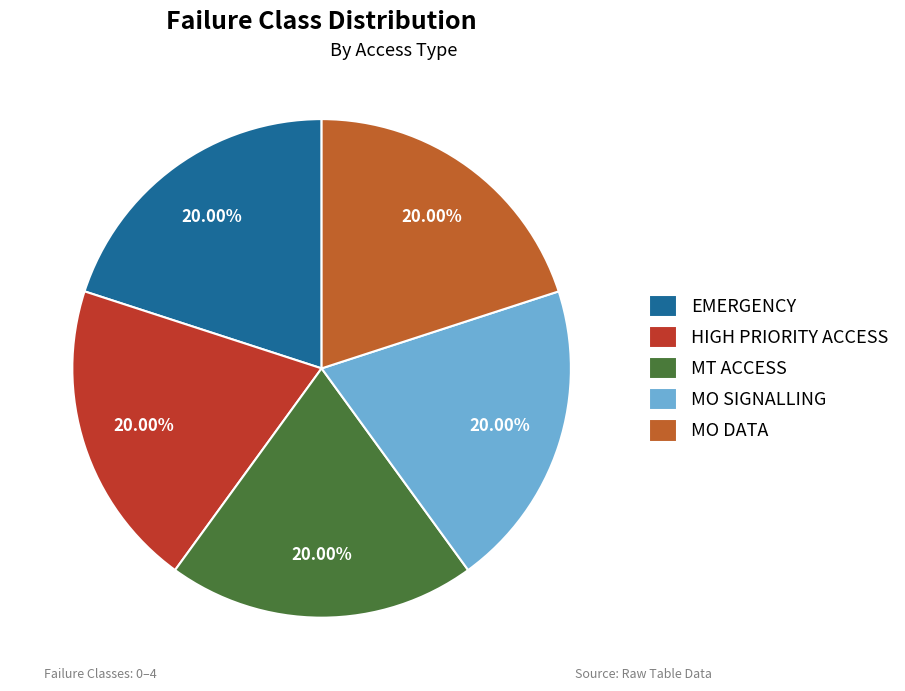

To the nearest percent, what is the difference between the EMERGENCY and MO DATA slice percentages?

0%